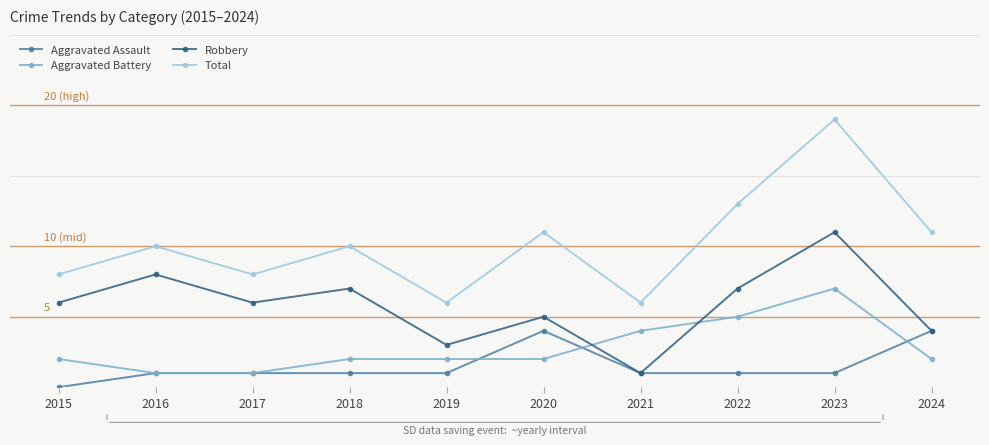

List the series in order of their peak value, highest first.

Total, Robbery, Aggravated Battery, Aggravated Assault